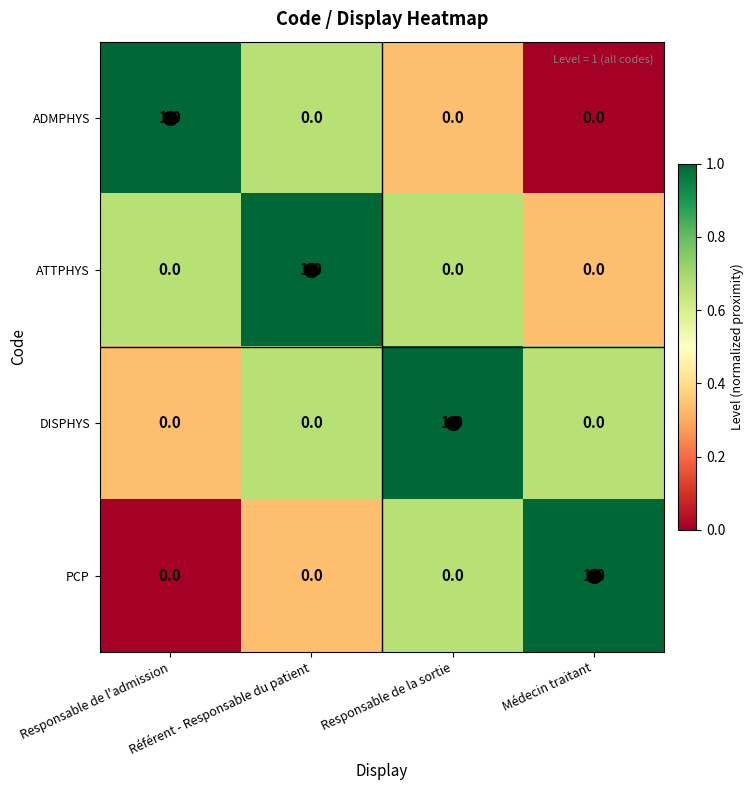

At which label does DISPHYS reach its peak?

Responsable de la sortie